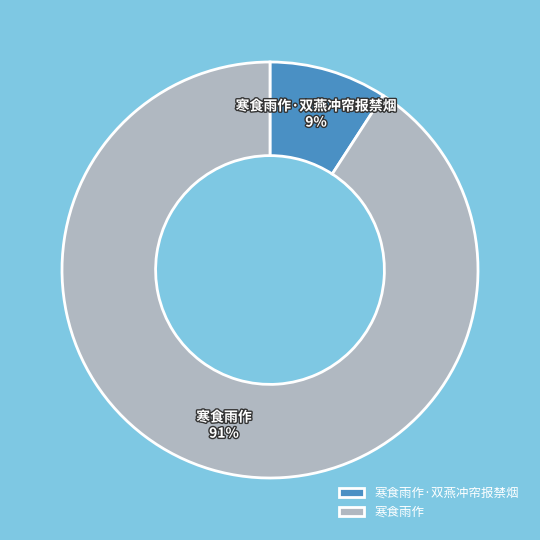

Count the number of slices in the pie.

2